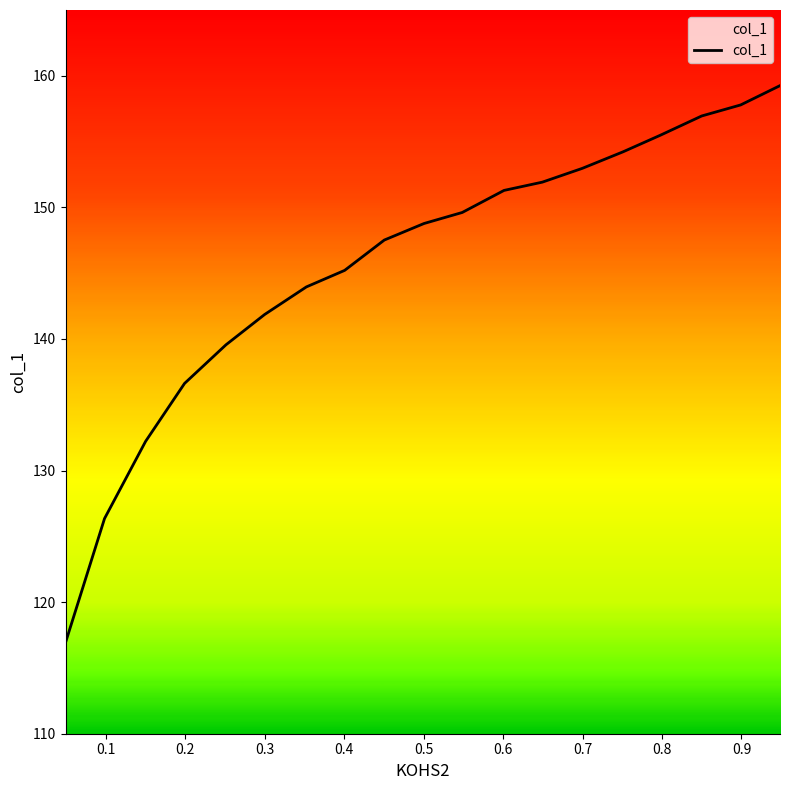

What is the label of the 18th point from the right?

0.1